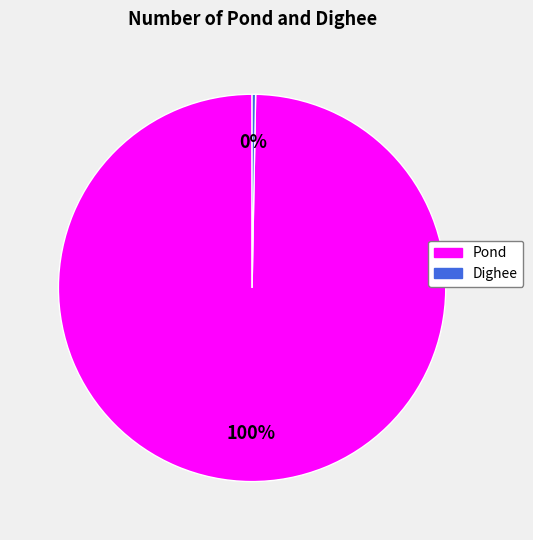

Does any single category account for the majority?

Yes